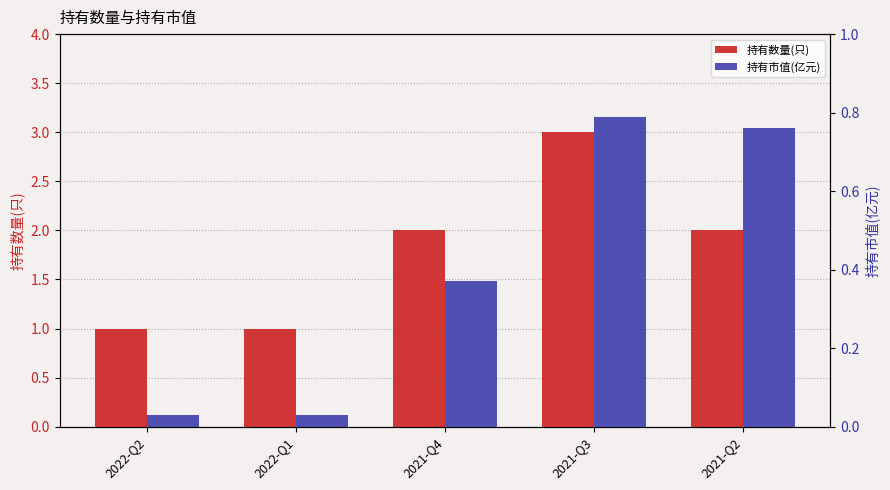

How many values in the 持有数量(只) series exceed 2?

1